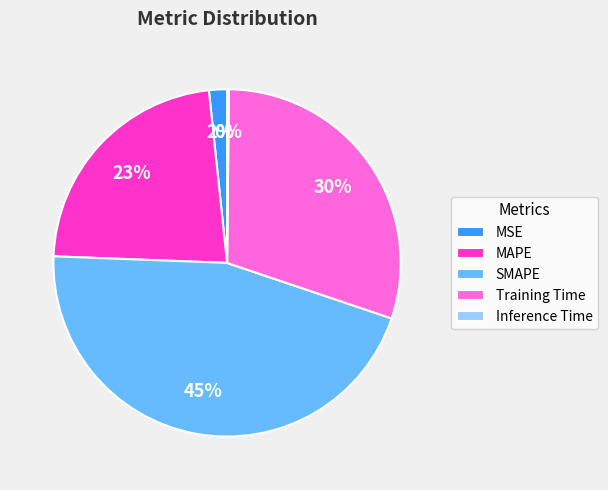

Is it true that SMAPE is 45% of the pie?

True